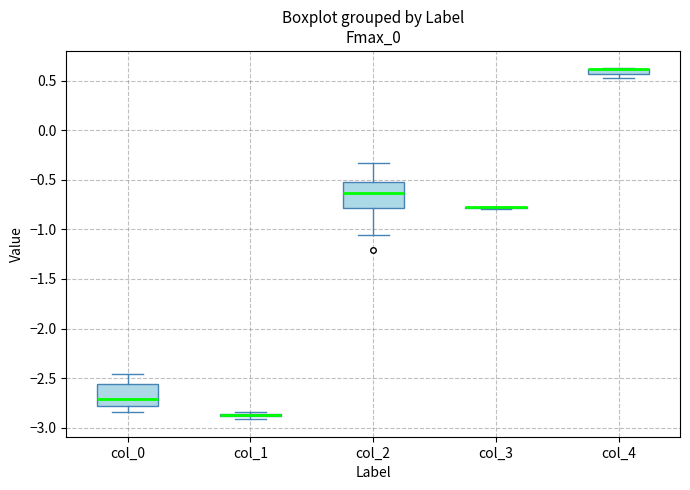

Where is the lower edge of the box for col_4 on the y-axis? The values are not printed on the chart, so give them approximately, as read against the axis.

0.55